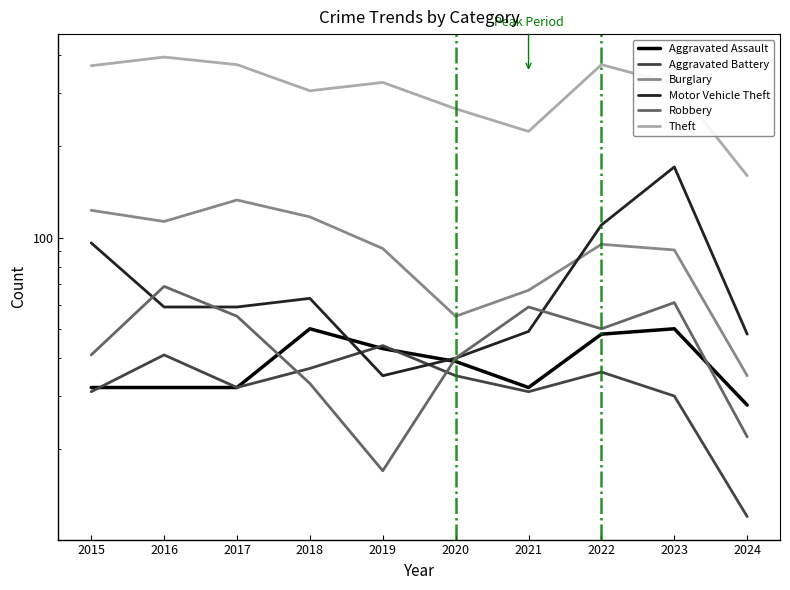

True or false: Burglary and Aggravated Battery intersect in this chart.

False